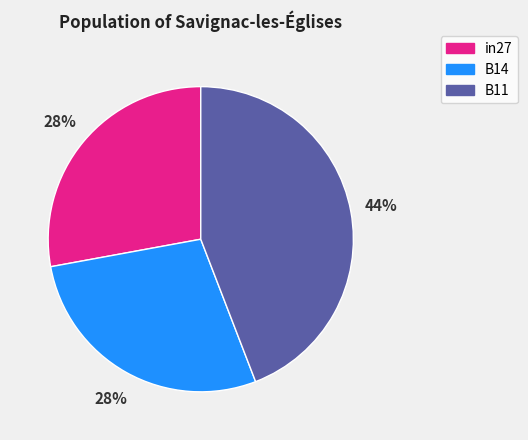

Is there a majority slice in this chart?

No